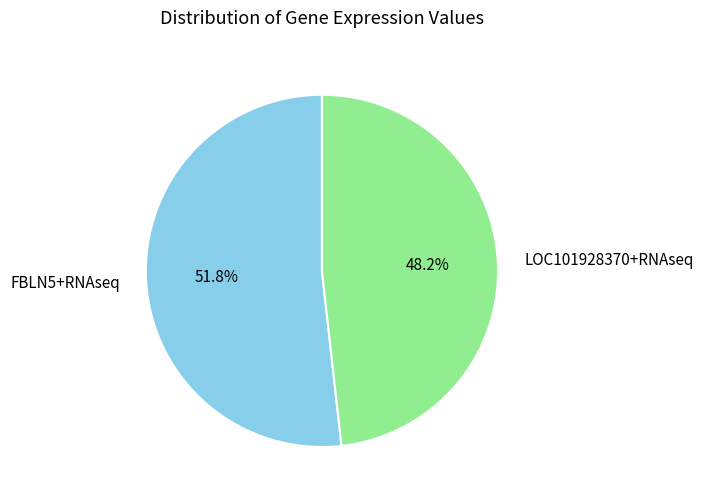

To the nearest percent, what percentage of the pie is LOC101928370+RNAseq?

48%